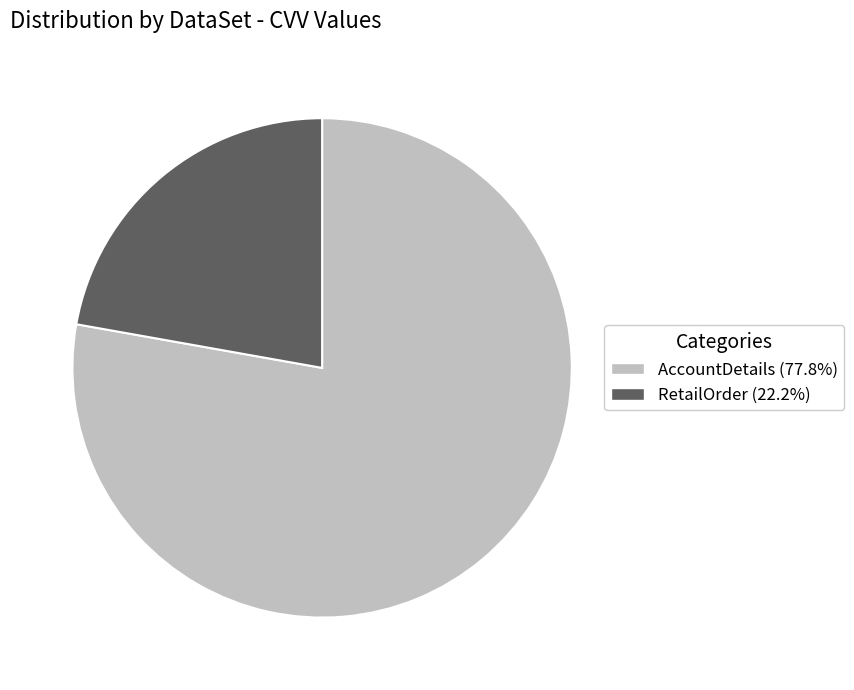

Which category has the smallest portion of the pie?

RetailOrder